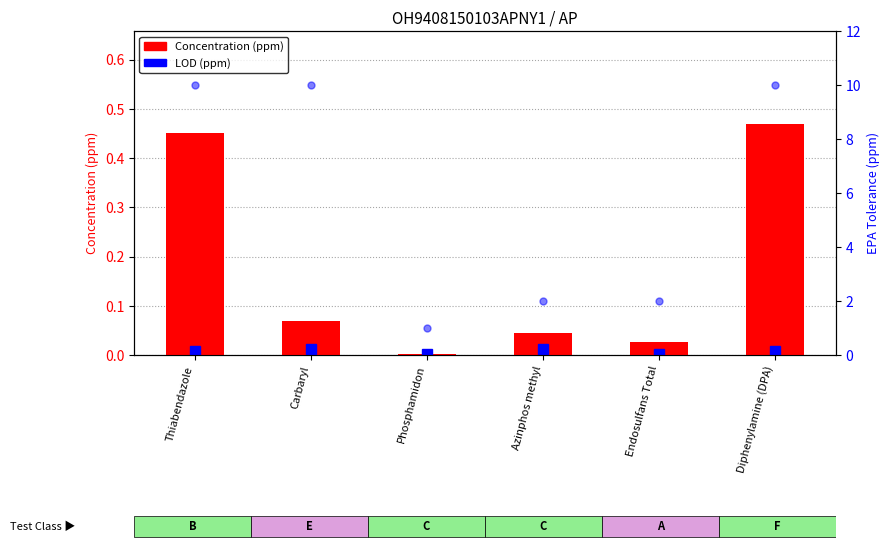

What is the sum of all values?

1.1